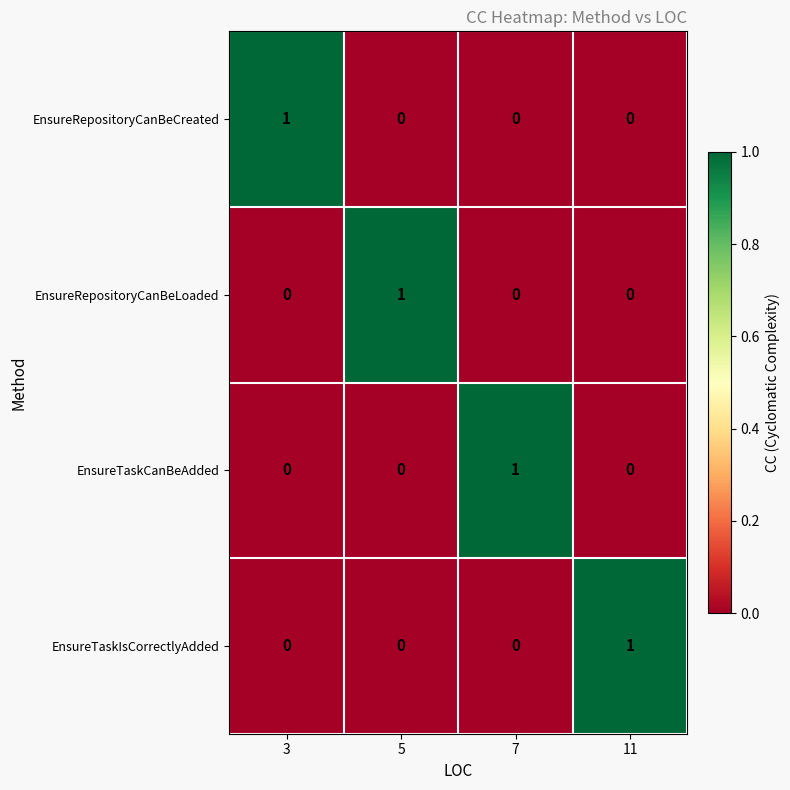

Count the number of categories in the chart.

4